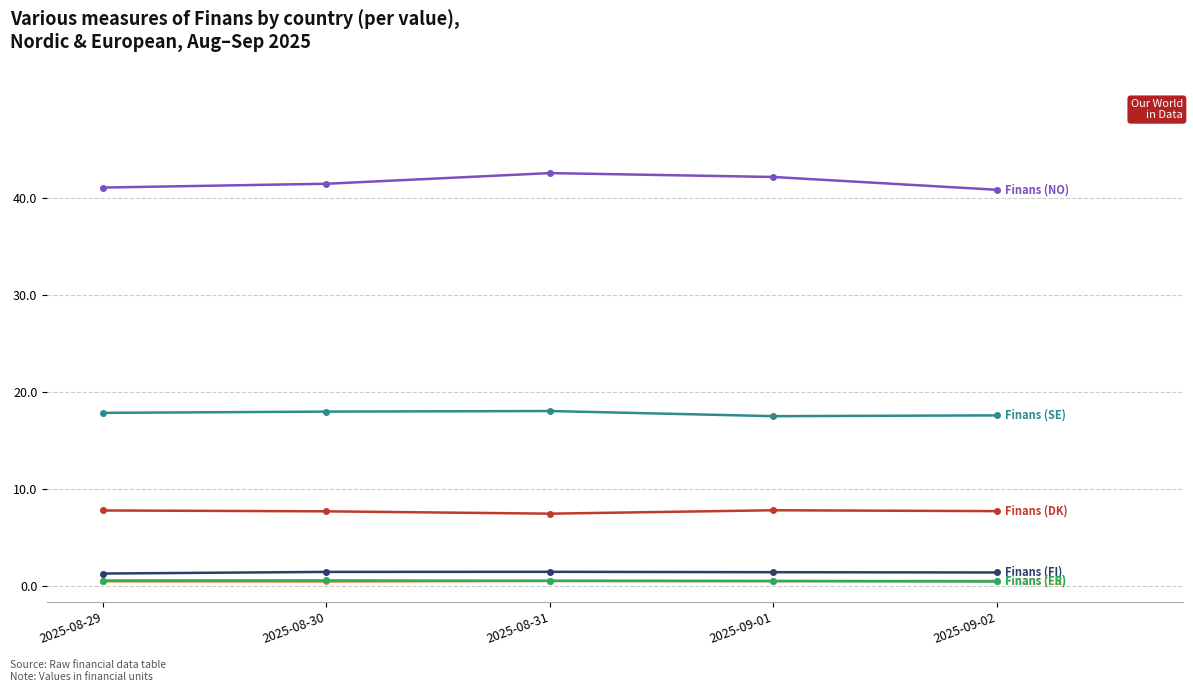

Is this an area chart (filled region under the line)?

No